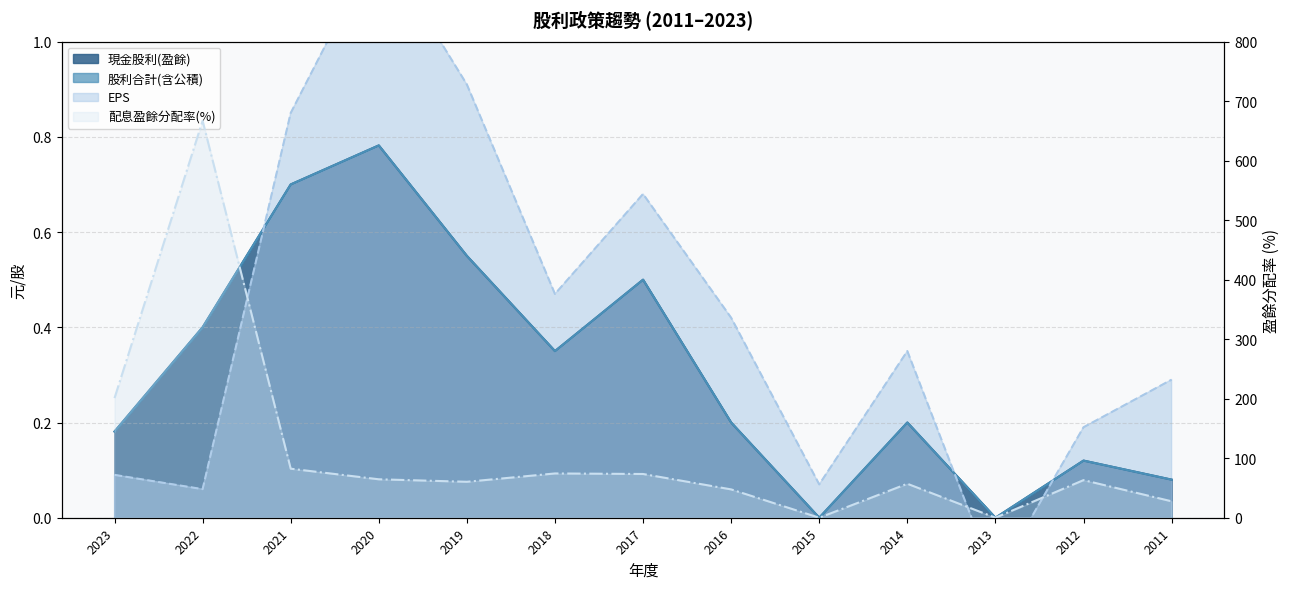

True or false: EPS has a value of -0.1 at 2013.

False